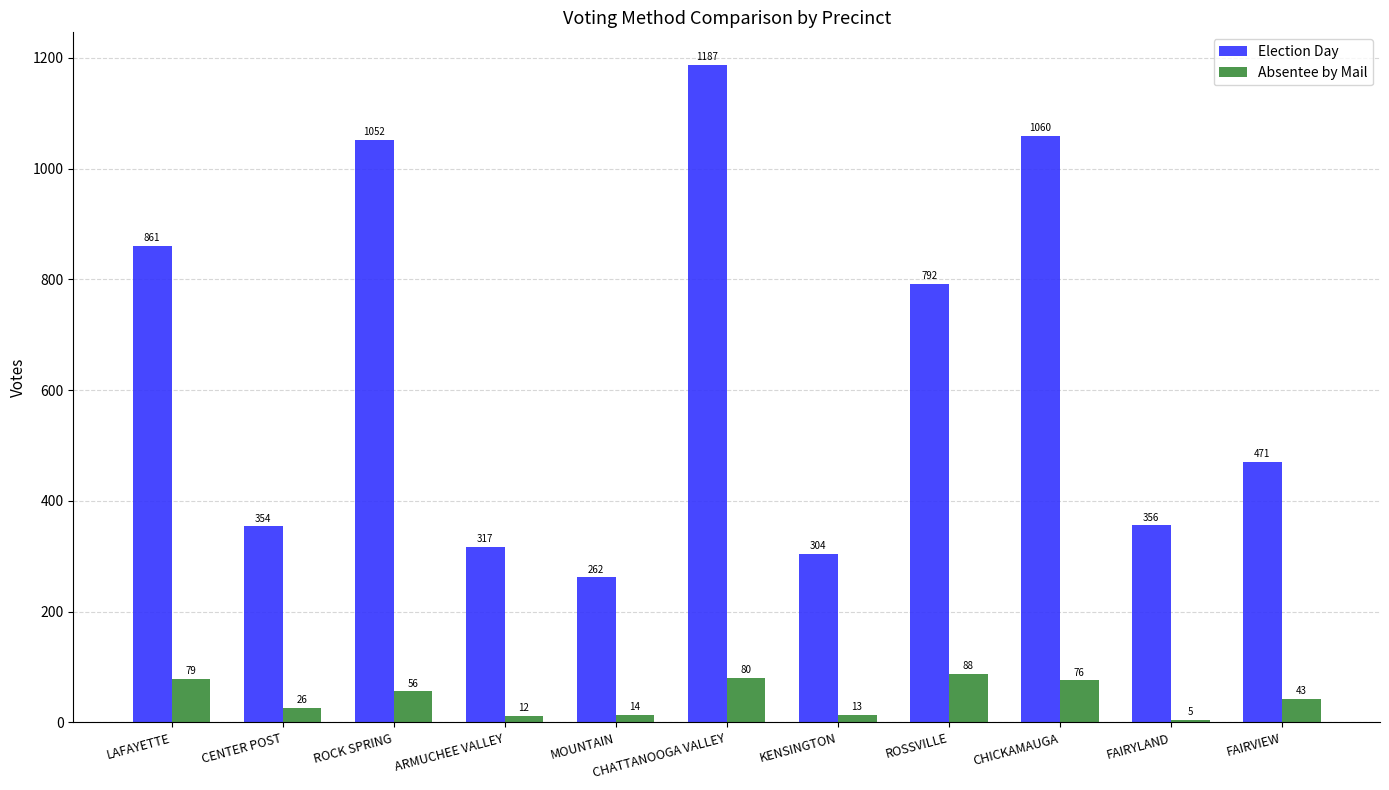

True or false: Absentee by Mail has a value of 79 at LAFAYETTE.

True